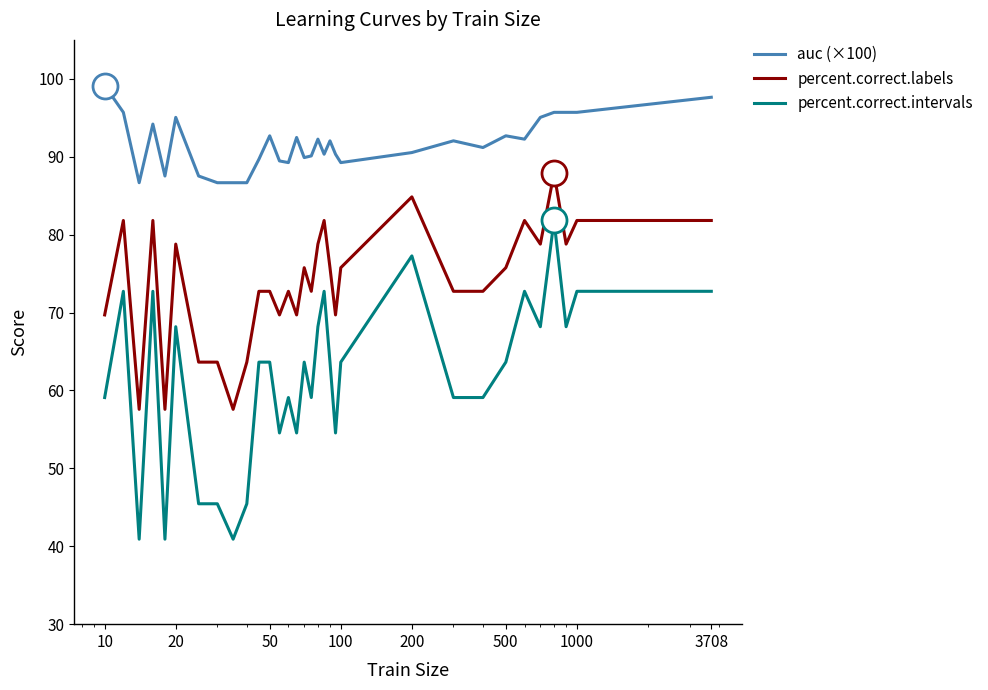

Which series has the largest range (max minus min)?

percent.correct.intervals